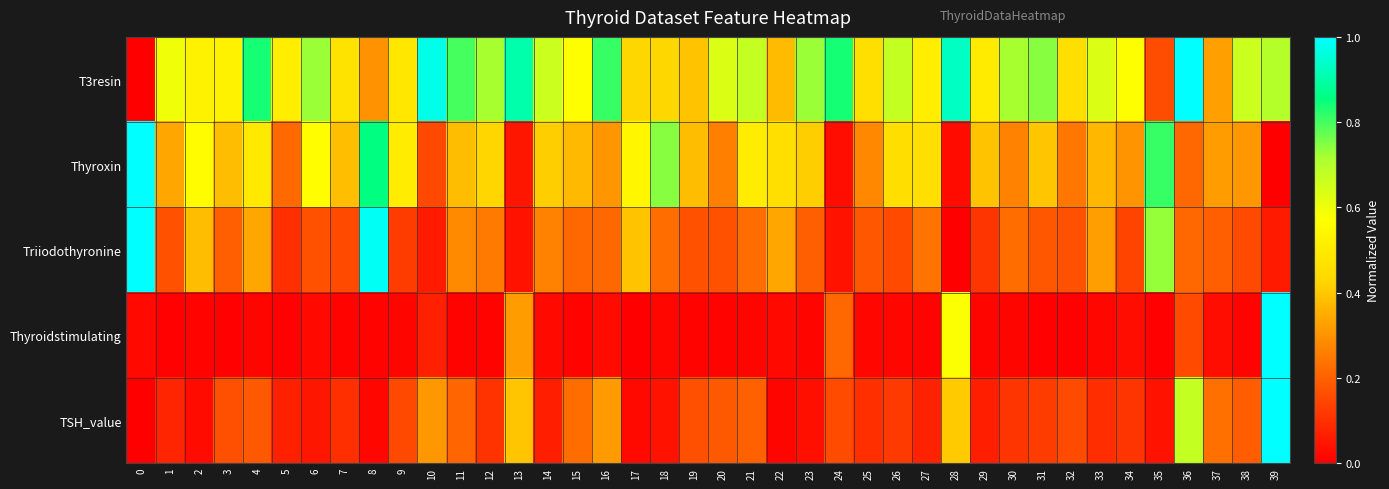

Reading right to left, transcribe all the data shown in this chart.

T3resin: 39=0.7	38=0.7	37=0.3	36=1.0	35=0.2	34=0.6	33=0.6	32=0.5	31=0.7	30=0.7	29=0.5	28=0.9	27=0.5	26=0.7	25=0.5	24=0.8	23=0.7	22=0.4	21=0.7	20=0.6	19=0.4	18=0.4	17=0.4	16=0.8	15=0.6	14=0.7	13=0.9	12=0.7	11=0.8	10=1.0	9=0.5	8=0.3	7=0.5	6=0.7	5=0.5	4=0.8	3=0.5	2=0.5	1=0.6	0=0.0
Thyroxin: 39=0.0	38=0.3	37=0.3	36=0.2	35=0.8	34=0.3	33=0.4	32=0.2	31=0.4	30=0.3	29=0.4	28=0.0	27=0.5	26=0.5	25=0.3	24=0.0	23=0.4	22=0.5	21=0.5	20=0.3	19=0.4	18=0.7	17=0.5	16=0.3	15=0.4	14=0.4	13=0.0	12=0.4	11=0.4	10=0.2	9=0.5	8=0.9	7=0.4	6=0.6	5=0.2	4=0.5	3=0.4	2=0.6	1=0.3	0=1.0
Triiodothyronine: 39=0.1	38=0.2	37=0.2	36=0.2	35=0.7	34=0.1	33=0.3	32=0.2	31=0.2	30=0.2	29=0.1	28=0.0	27=0.2	26=0.2	25=0.2	24=0.0	23=0.2	22=0.3	21=0.2	20=0.2	19=0.2	18=0.2	17=0.4	16=0.2	15=0.2	14=0.3	13=0.0	12=0.3	11=0.3	10=0.1	9=0.1	8=1.0	7=0.2	6=0.2	5=0.1	4=0.3	3=0.2	2=0.4	1=0.2	0=1.0
Thyroidstimulating: 39=1.0	38=0.0	37=0.0	36=0.2	35=0.0	34=0.0	33=0.0	32=0.0	31=0.0	30=0.0	29=0.0	28=0.6	27=0.0	26=0.0	25=0.0	24=0.2	23=0.0	22=0.0	21=0.0	20=0.0	19=0.0	18=0.0	17=0.0	16=0.0	15=0.0	14=0.0	13=0.3	12=0.0	11=0.0	10=0.1	9=0.0	8=0.0	7=0.0	6=0.0	5=0.0	4=0.0	3=0.0	2=0.0	1=0.0	0=0.0
TSH_value: 39=1.0	38=0.2	37=0.2	36=0.7	35=0.0	34=0.1	33=0.1	32=0.2	31=0.1	30=0.1	29=0.1	28=0.4	27=0.1	26=0.1	25=0.1	24=0.2	23=0.0	22=0.0	21=0.2	20=0.2	19=0.2	18=0.0	17=0.0	16=0.3	15=0.2	14=0.1	13=0.4	12=0.1	11=0.2	10=0.3	9=0.1	8=0.0	7=0.1	6=0.0	5=0.1	4=0.2	3=0.2	2=0.0	1=0.1	0=0.0